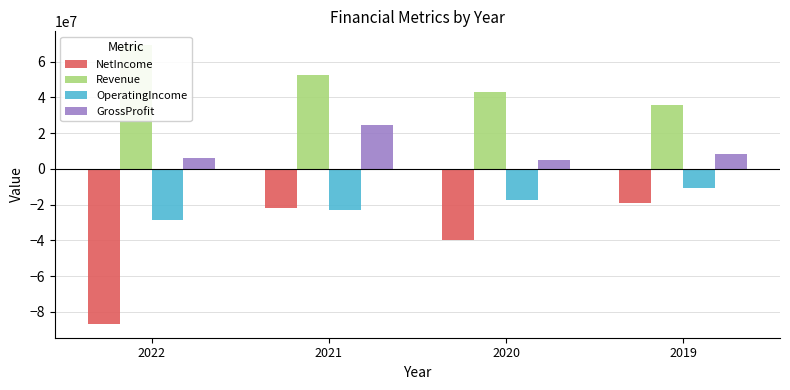

What is the maximum value for GrossProfit?

24605349